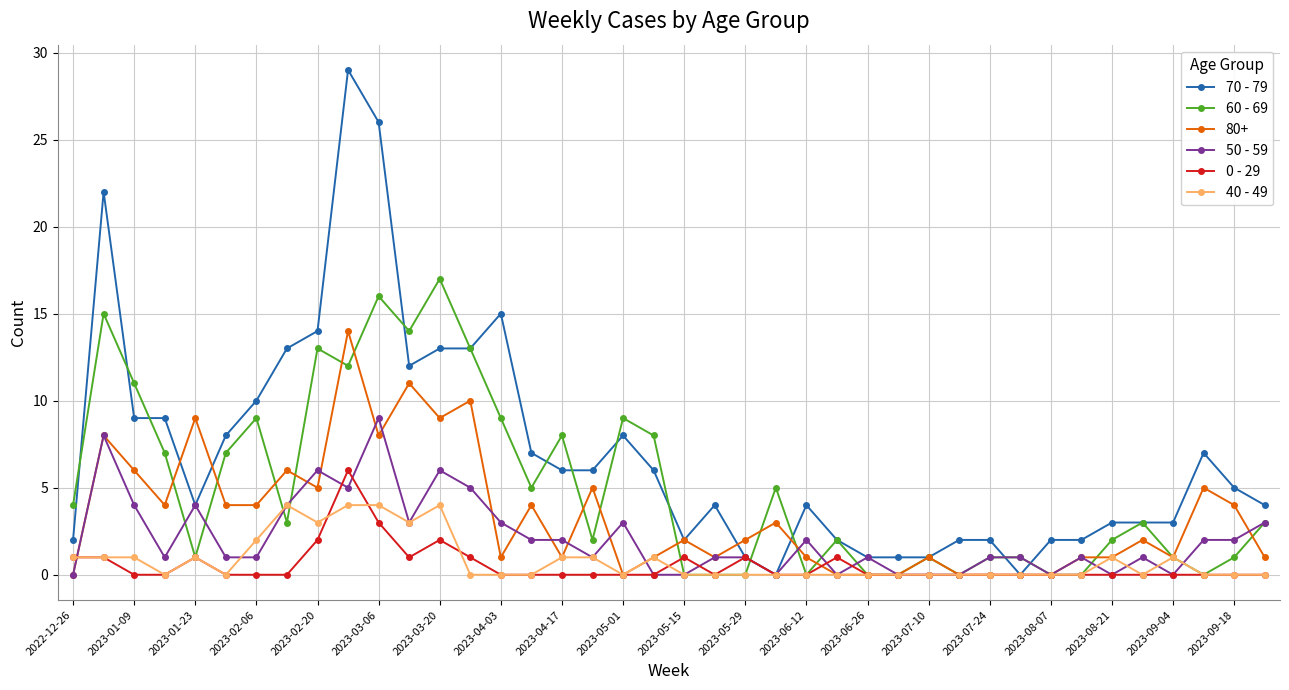

True or false: 0 - 29 has more than 0 points higher than both neighbors.

True